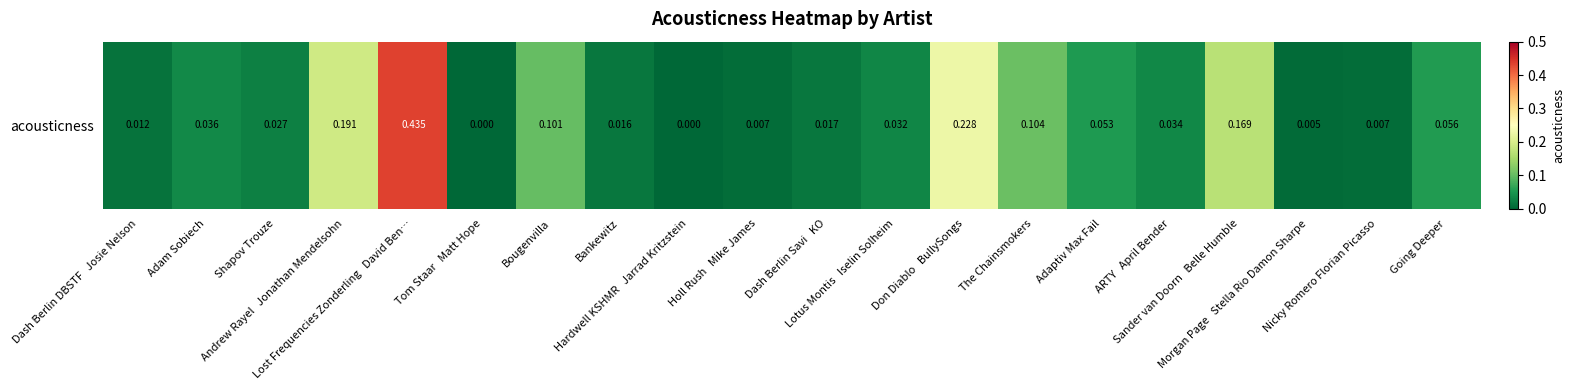

Reading right to left, list all the values displayed in this chart.

Going Deeper=0.1	Nicky Romero Florian Picasso=0.0	Morgan Page   Stella Rio Damon Sharpe=0.0	Sander van Doorn   Belle Humble=0.2	ARTY   April Bender=0.0	Adaptiv Max Fail=0.1	The Chainsmokers=0.1	Don Diablo   BullySongs=0.2	Lotus Montis   Iselin Solheim=0.0	Dash Berlin Savi   KO=0.0	Holl Rush   Mike James=0.0	Hardwell KSHMR   Jarrad Kritzstein=0.0	Bankewitz=0.0	Bougenvilla=0.1	Tom Staar   Matt Hope=0.0	Lost Frequencies Zonderling   David Ben…=0.4	Andrew Rayel   Jonathan Mendelsohn=0.2	Shapov Trouze=0.0	Adam Sobiech=0.0	Dash Berlin DBSTF   Josie Nelson=0.0